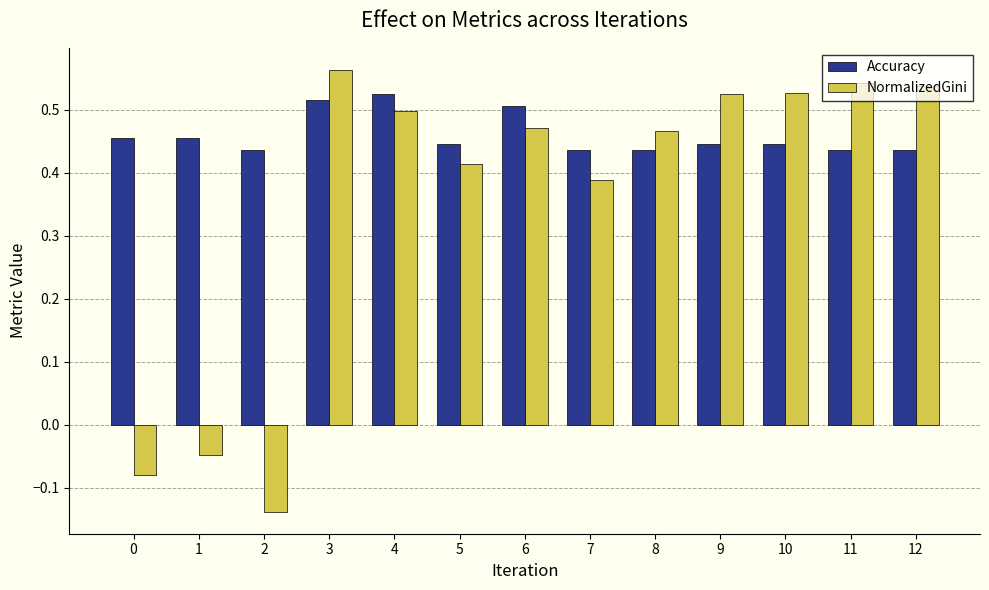

What is the difference between the maximum and minimum values in the Accuracy series?

0.1